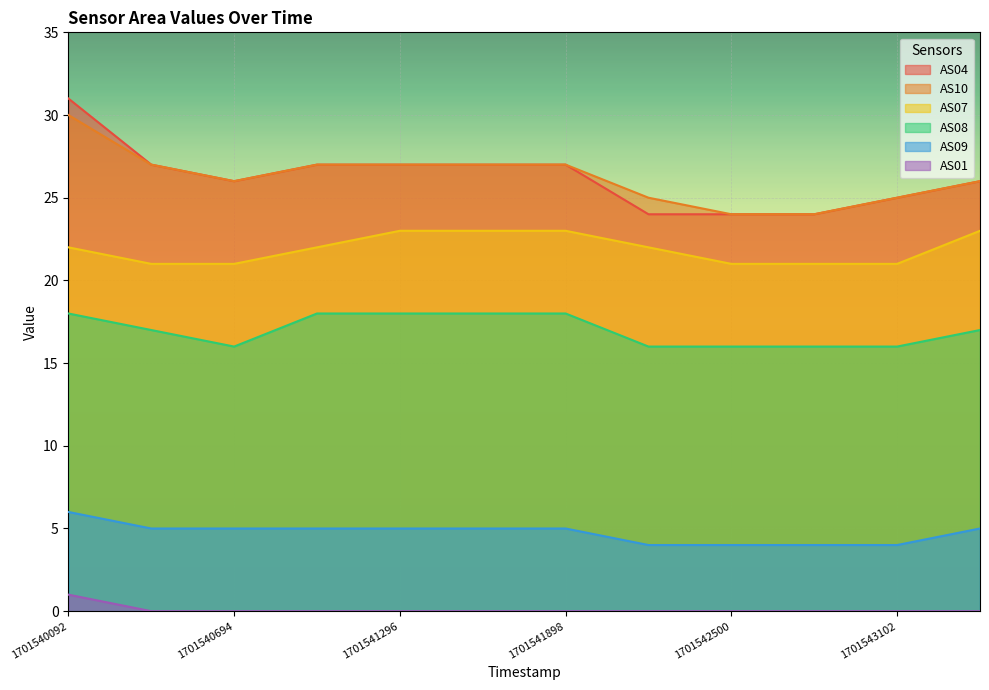

How many values in the AS09 series exceed 5?

1